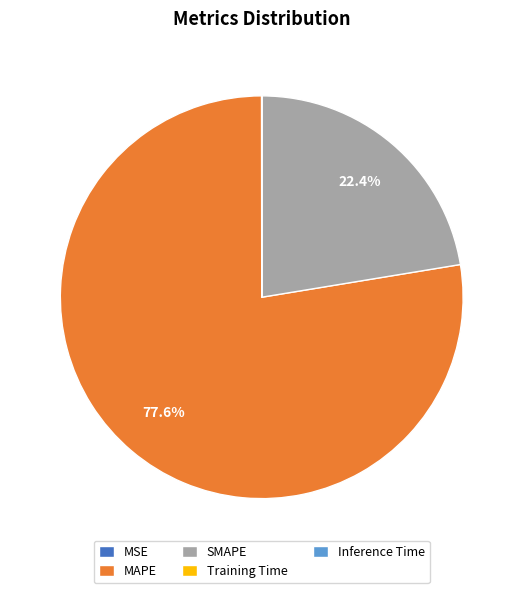

Is there any slice that represents more than half of the pie?

Yes